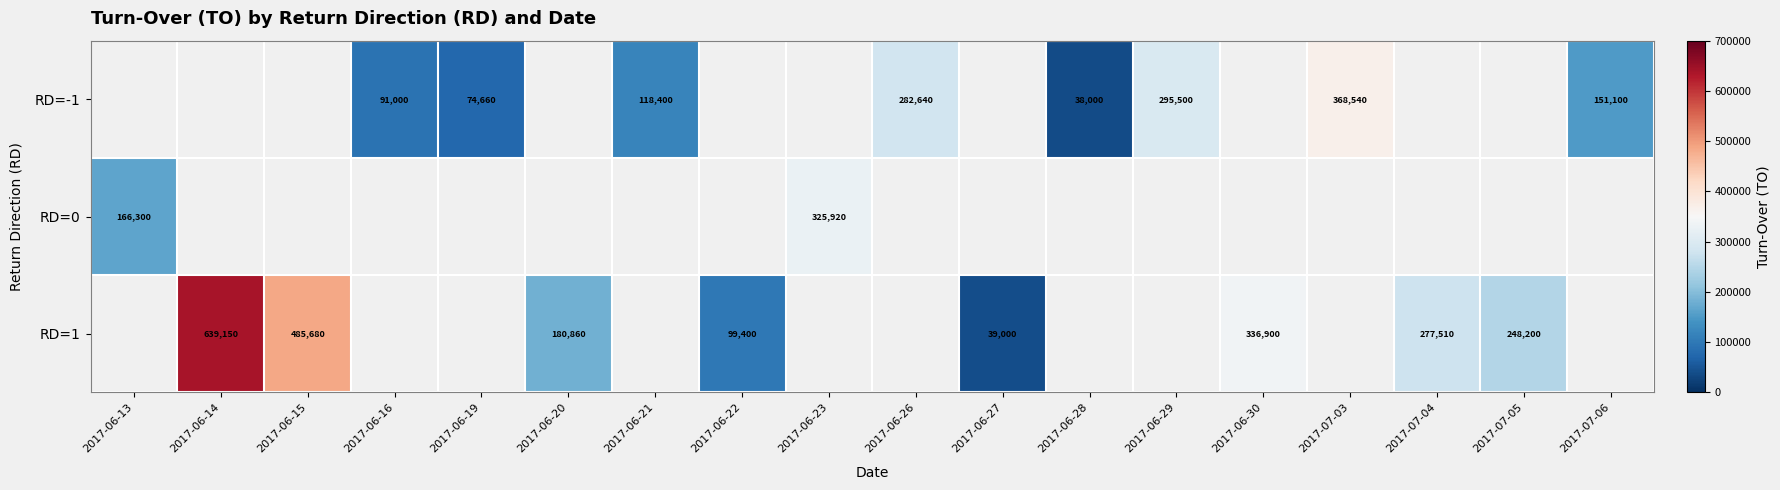

The value of RD=-1 at 2017-07-06 is 52941. True or false?

False